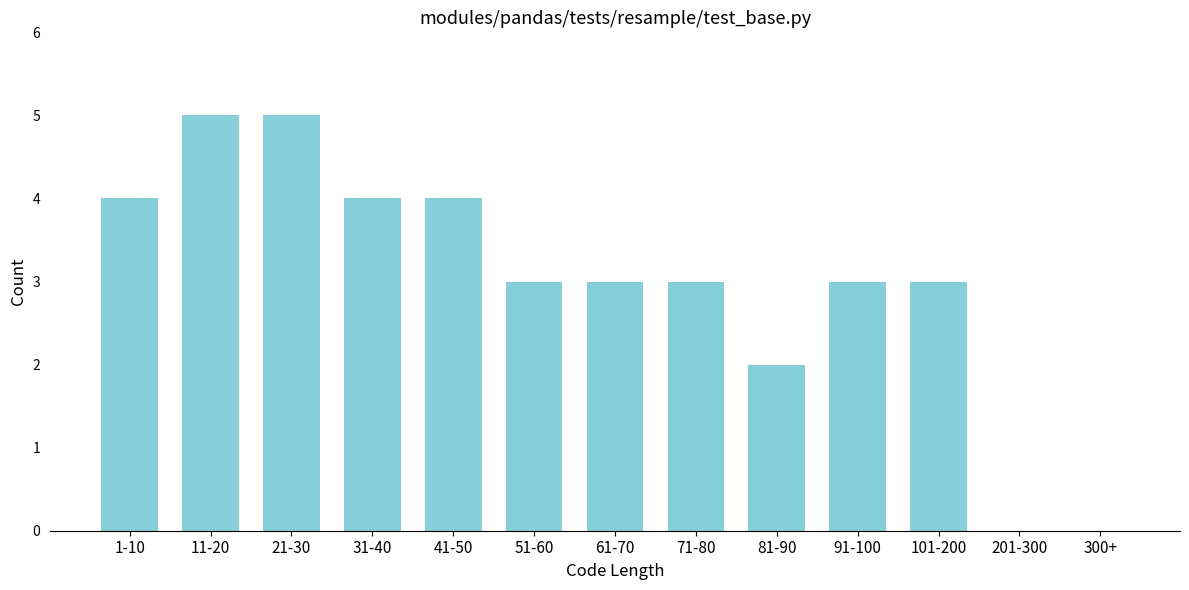

Reading left to right, list all the values displayed in this chart.

1-10=4	11-20=5	21-30=5	31-40=4	41-50=4	51-60=3	61-70=3	71-80=3	81-90=2	91-100=3	101-200=3	201-300=0	300+=0